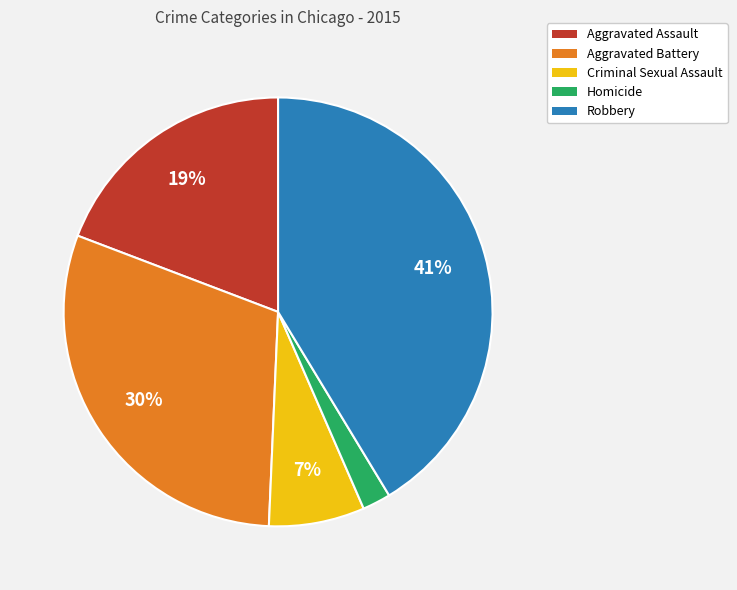

Combined, do Homicide and Aggravated Battery account for over 50%?

No